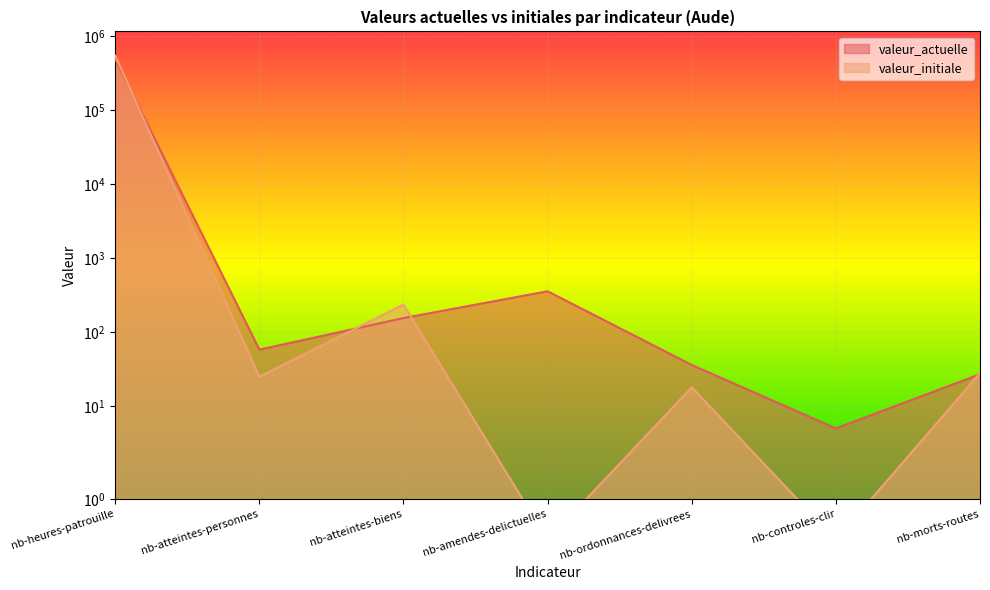

The value of valeur_initiale at nb-controles-clir is 170635. True or false?

False